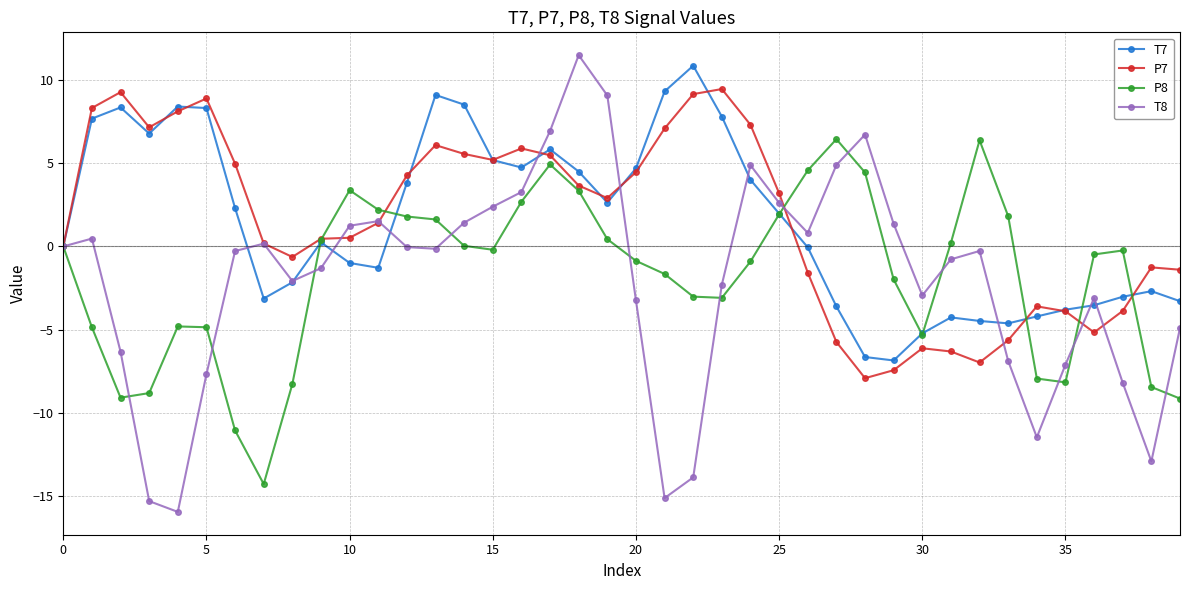

True or false: P7 has more than 2 interior local peaks.

True